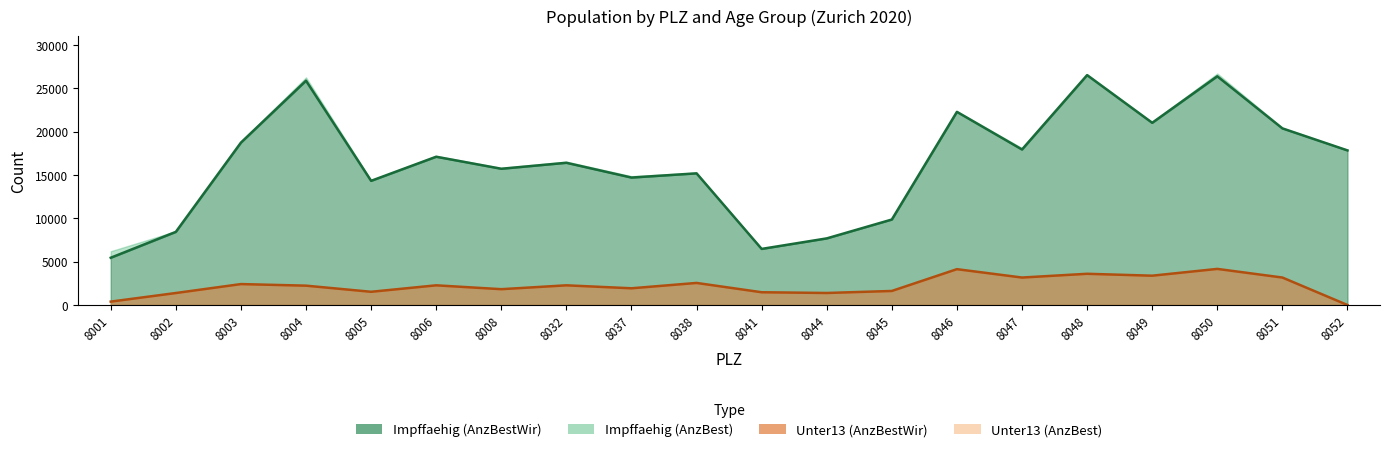

True or false: AnzBest_unter13 and AnzBest_impffaehig intersect in this chart.

False